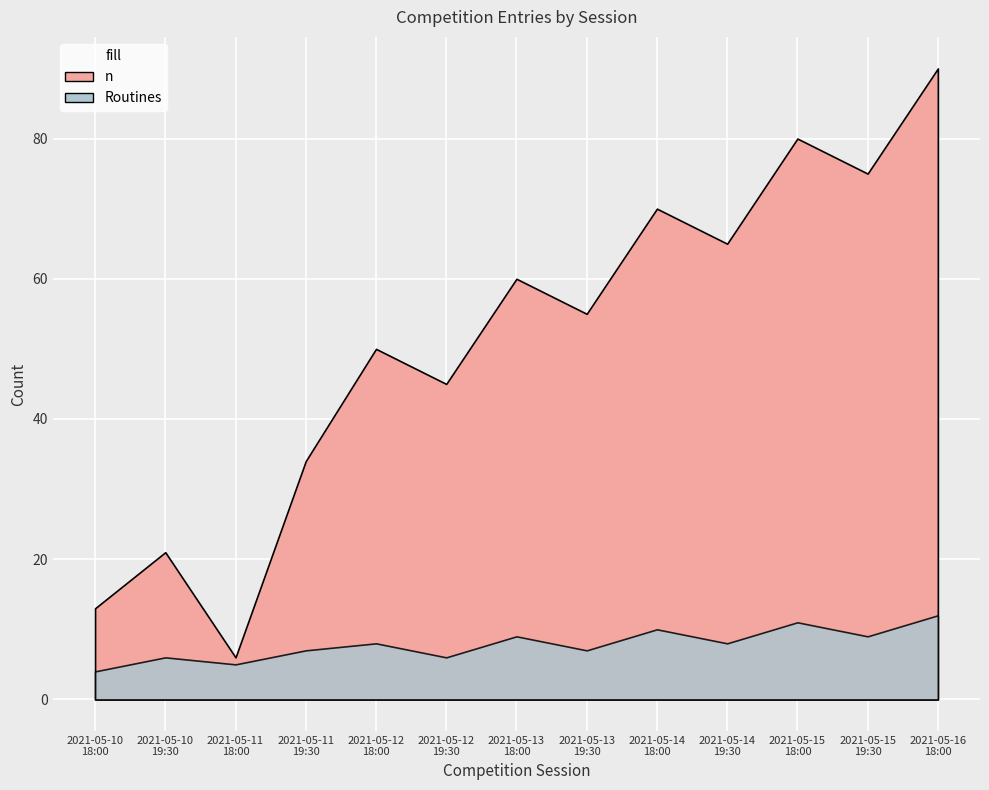

What are all the series names shown in the legend?

n, Routines